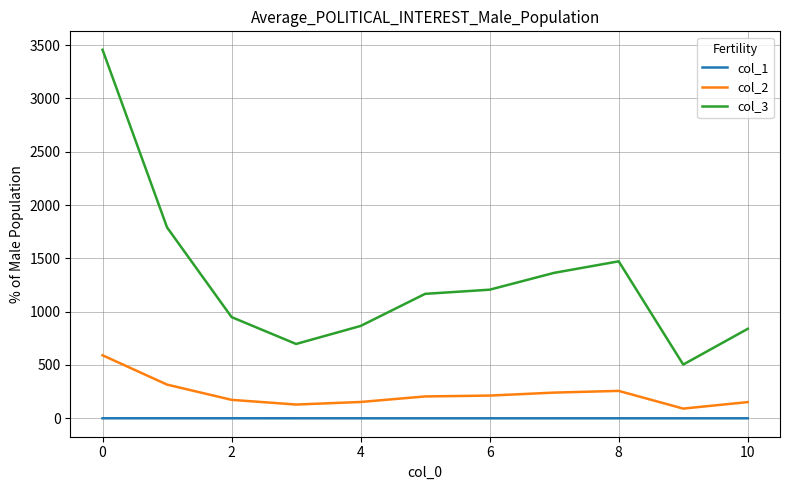

Which series has the largest range (max minus min)?

col_3